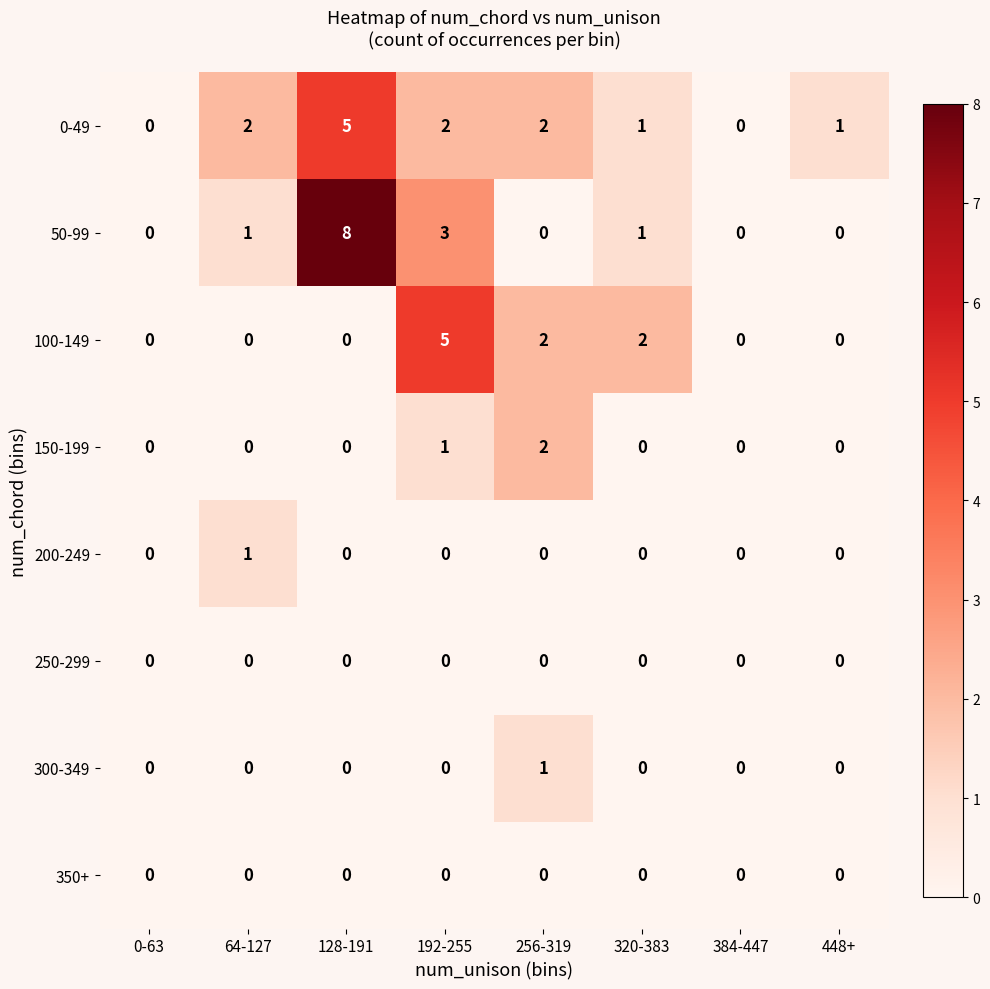

What is the total value across all series at 64-127?

4